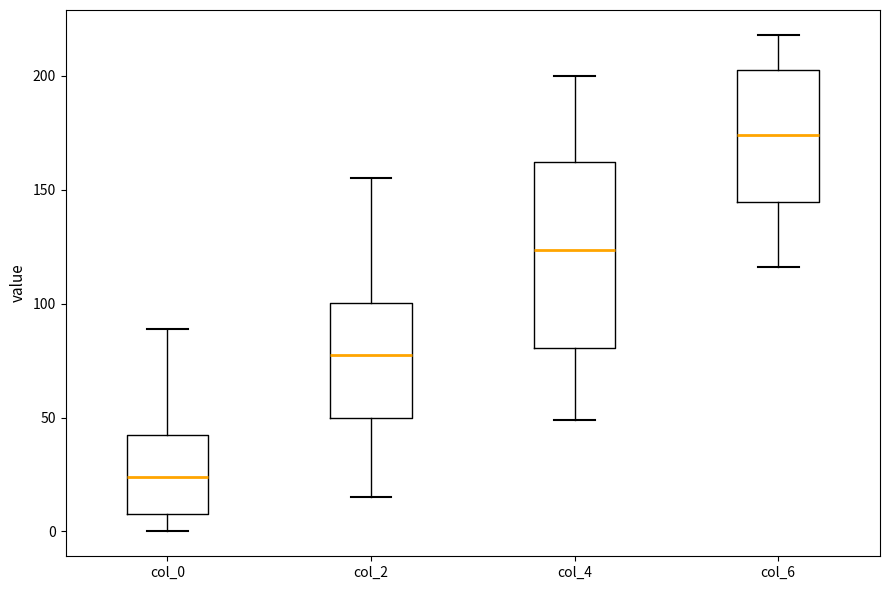

Reading left to right, transcribe this box plot: for each box, give where its median line is, the range the box spans, and where its two whiskers end, as read against the y-axis. The values are not printed on the chart, so give them approximately, as read against the axis.

col_0: median 25, box 10 to 40, whiskers 0 to 90
col_2: median 80, box 50 to 100, whiskers 15 to 155
col_4: median 125, box 80 to 160, whiskers 50 to 200
col_6: median 175, box 145 to 205, whiskers 115 to 220